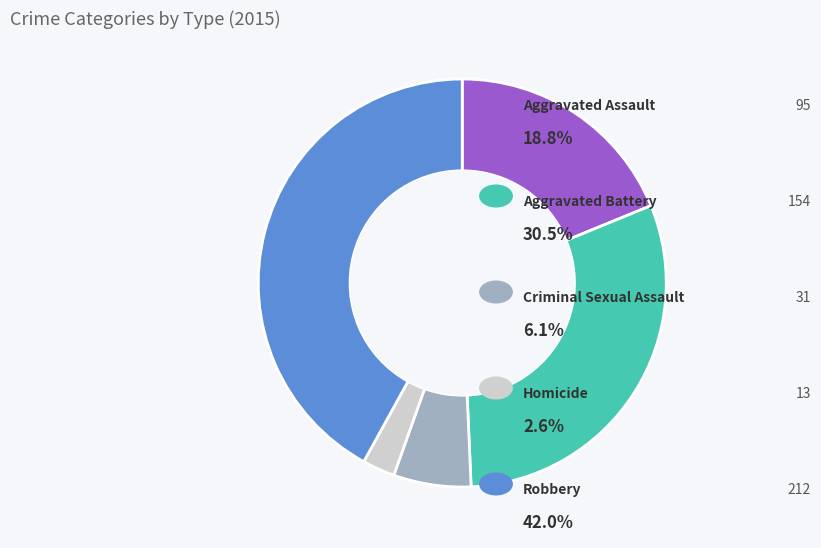

Is there any slice that represents more than half of the pie?

No